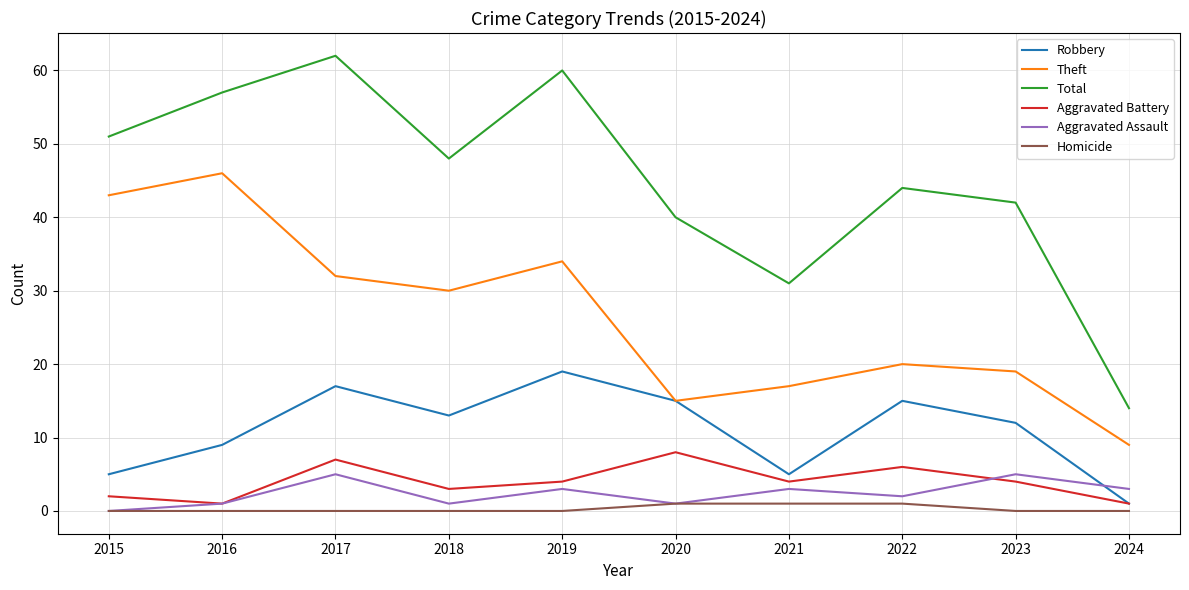

Which series changed the most between 2021 and 2022?

Total